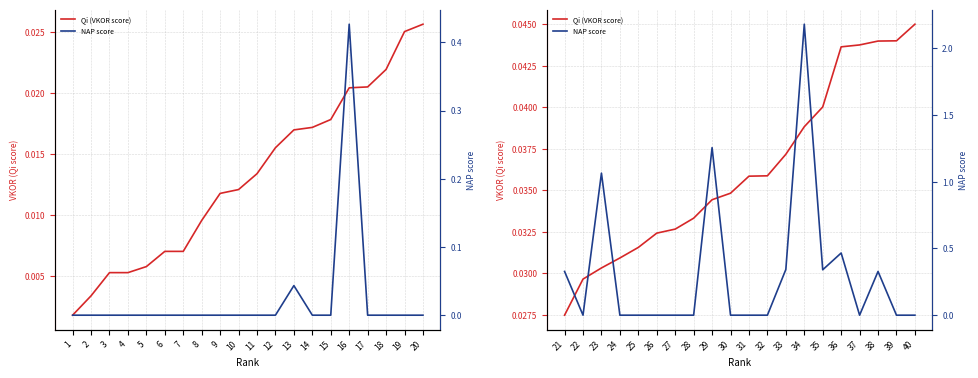

Where do Qi (VKOR score) and NAP score first cross each other?

21 and 22